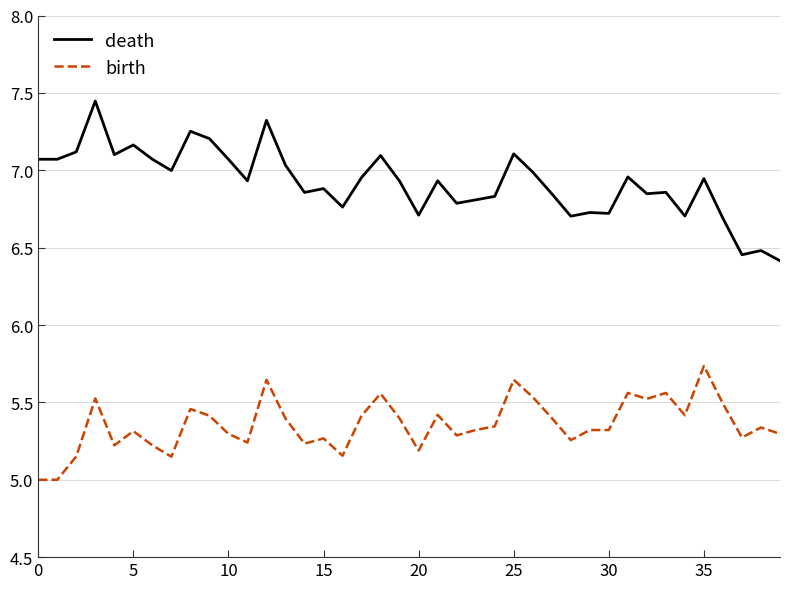

Does the chart have visible grid lines?

Yes